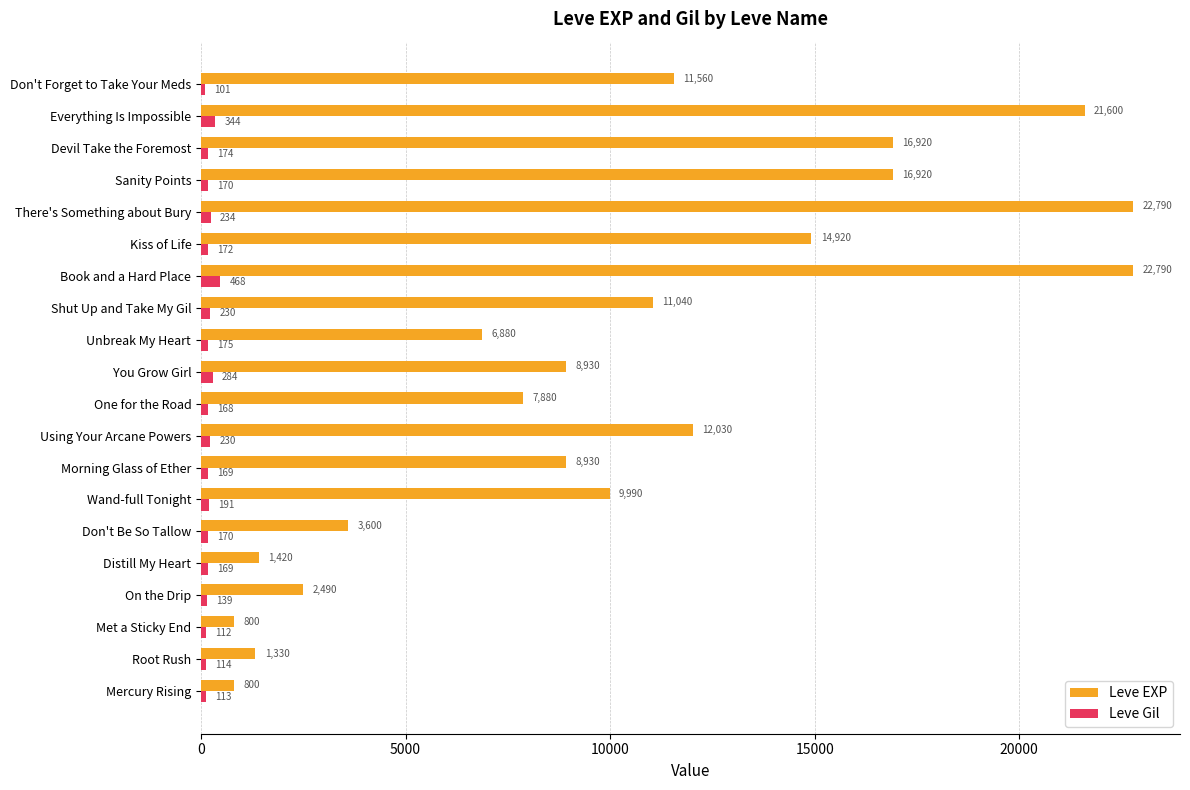

List the series in order of their peak value, highest first.

Leve EXP, Leve Gil